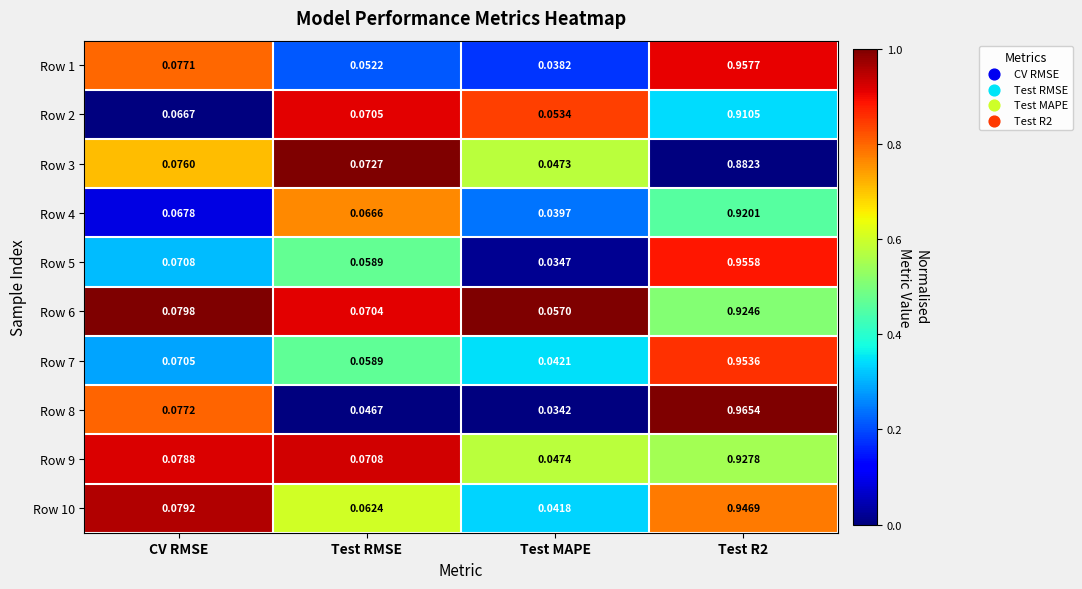

At which label does Row 9 reach its minimum?

Test MAPE